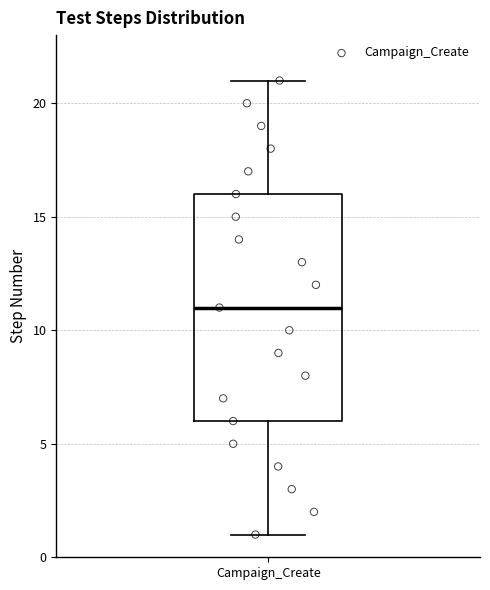

Transcribe this box plot: give where the median line is, the range the box spans, and where the two whiskers end, as read against the y-axis. The values are not printed on the chart, so give them approximately, as read against the axis.

median 11, box 6 to 16, whiskers 1 to 21